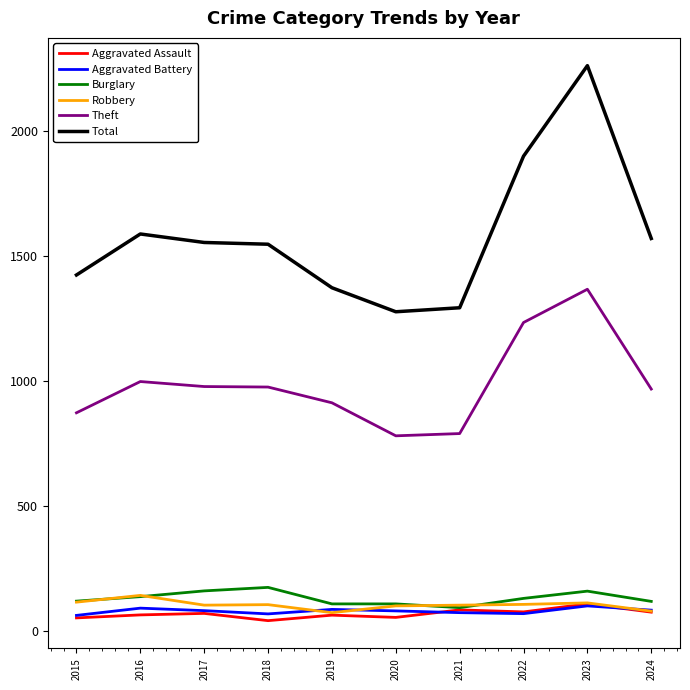

In Aggravated Battery, how many points are higher than both neighbors (excluding endpoints)?

3